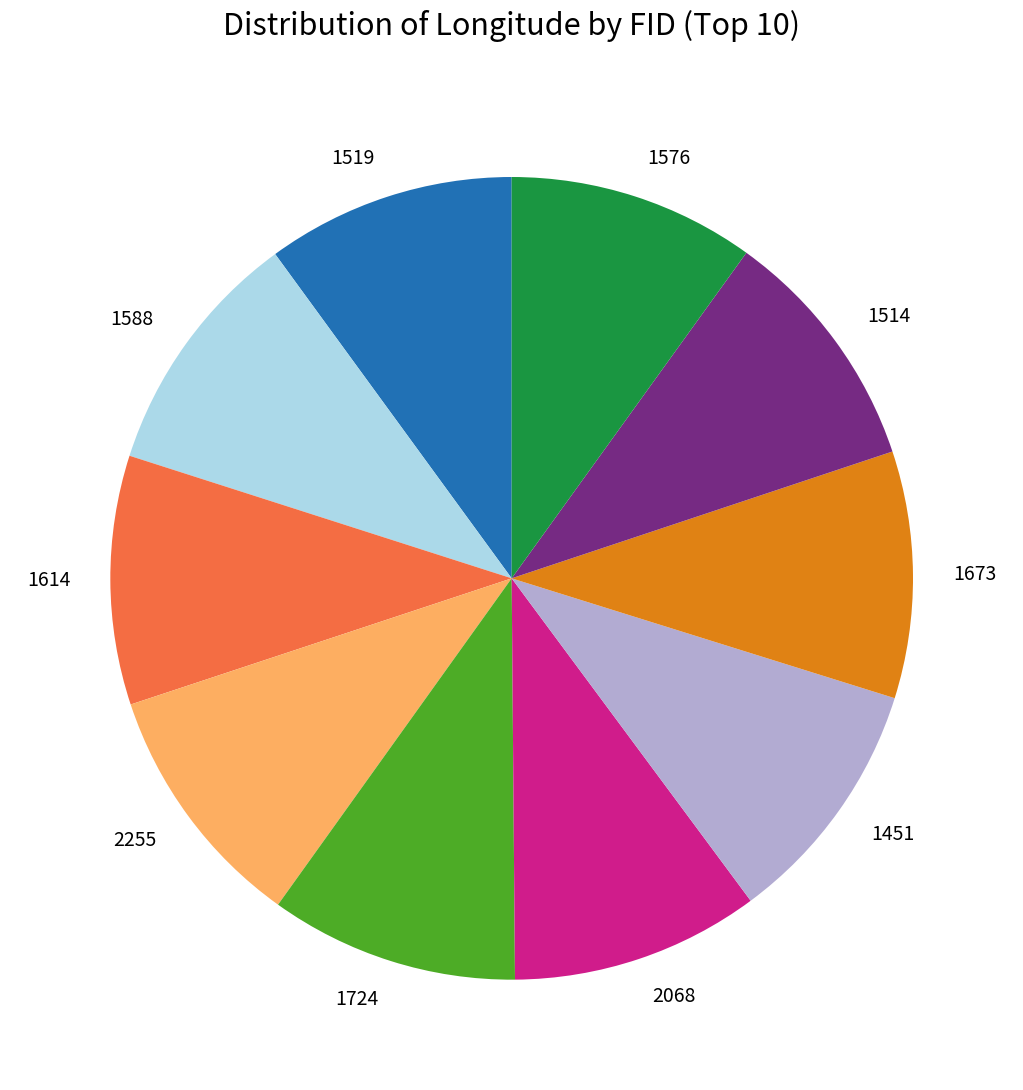

Does 2068 represent more than half of the total?

No